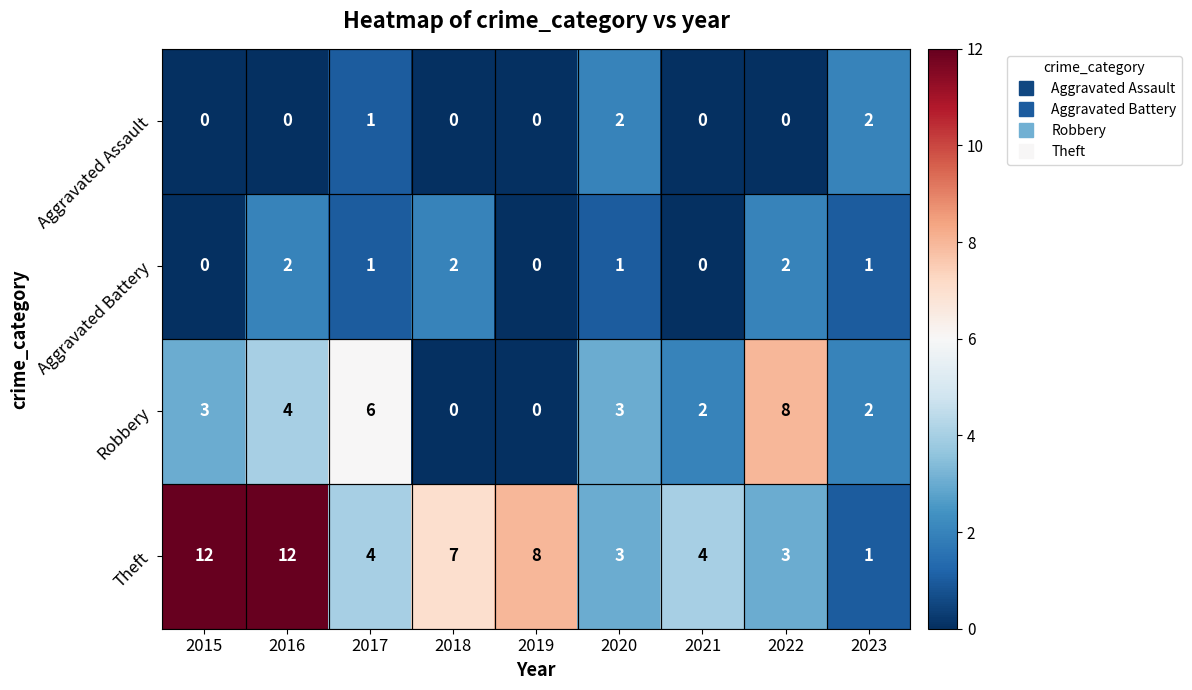

How many Aggravated Battery values are between 0 and 2?

9